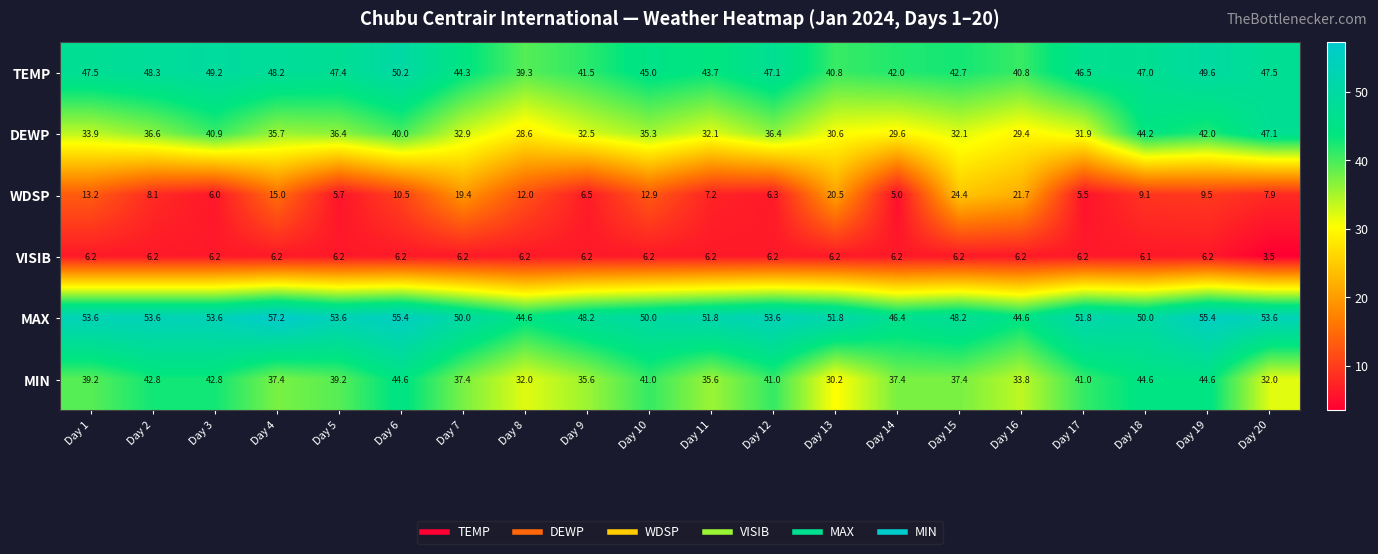

What is the average value of the VISIB series?

6.1